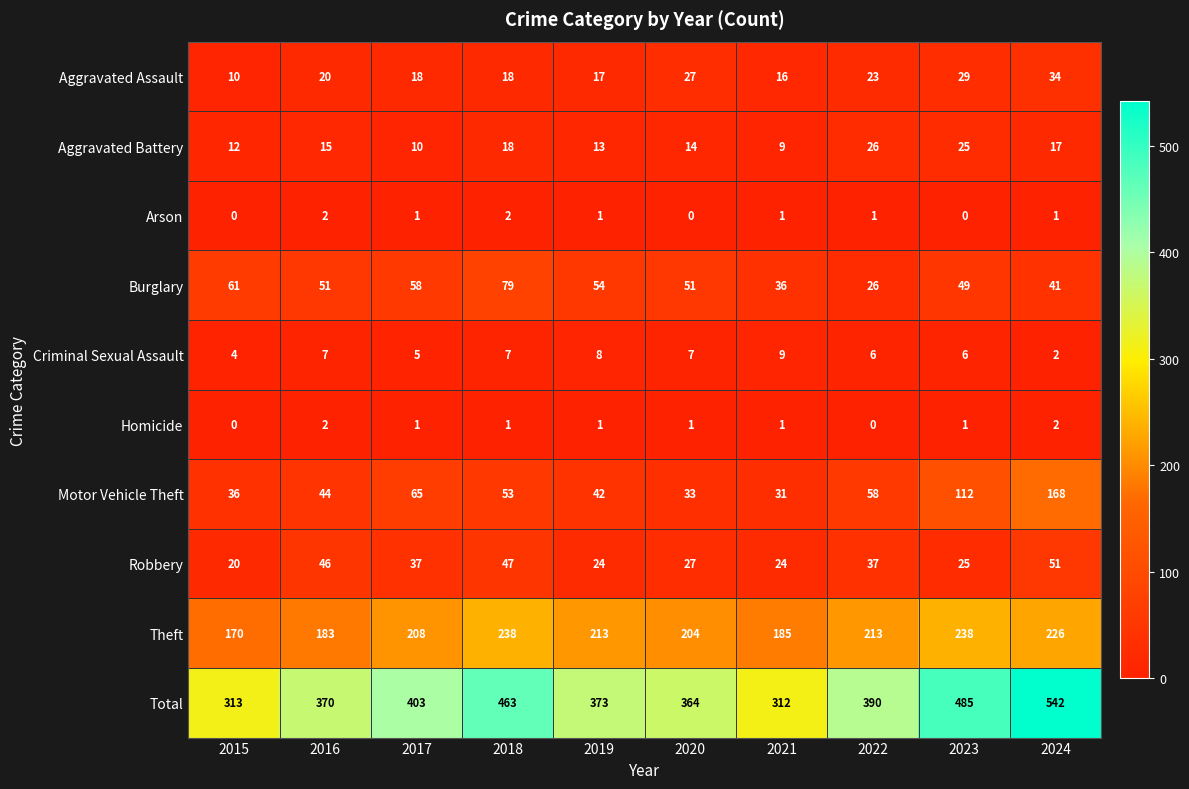

Count the number of categories in the chart.

10